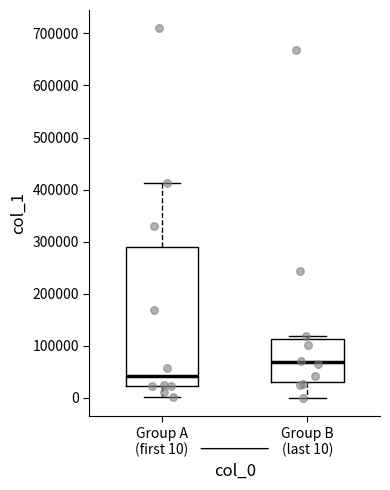

Reading left to right, read every box against the y-axis: the position of its median line, the range the box covers, and the ends of its whiskers. The values are not printed on the chart, so give them approximately, as read against the axis.

Group A (first 10): median 40000, box 20000 to 290000, whiskers 0 to 410000
Group B (last 10): median 70000, box 30000 to 110000, whiskers 0 to 120000